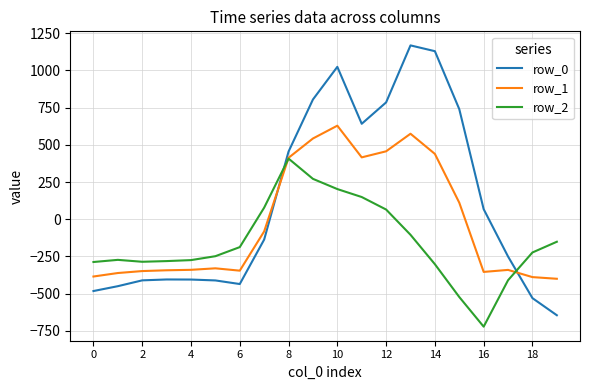

Which series has the largest total across all categories?

row_0